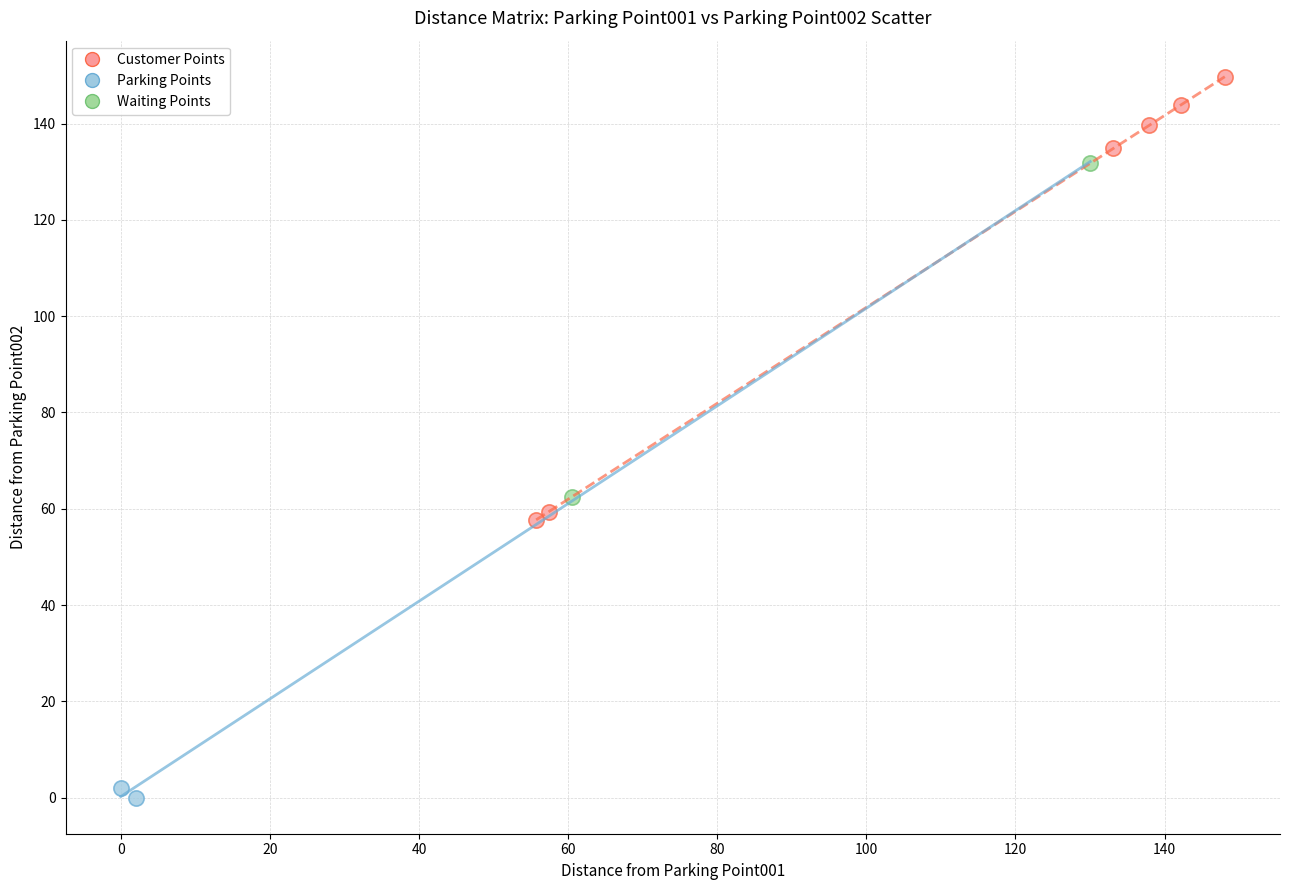

Which series contains the highest Y value?

Customer Points